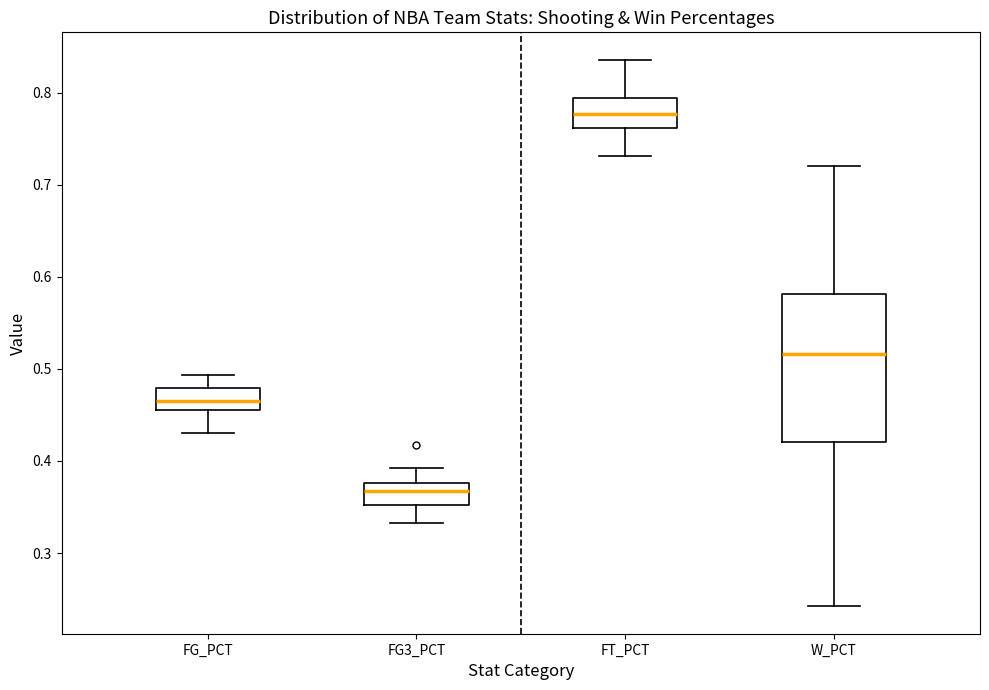

Where does the upper whisker of the box for W_PCT end on the y-axis? The values are not printed on the chart, so give them approximately, as read against the axis.

0.72